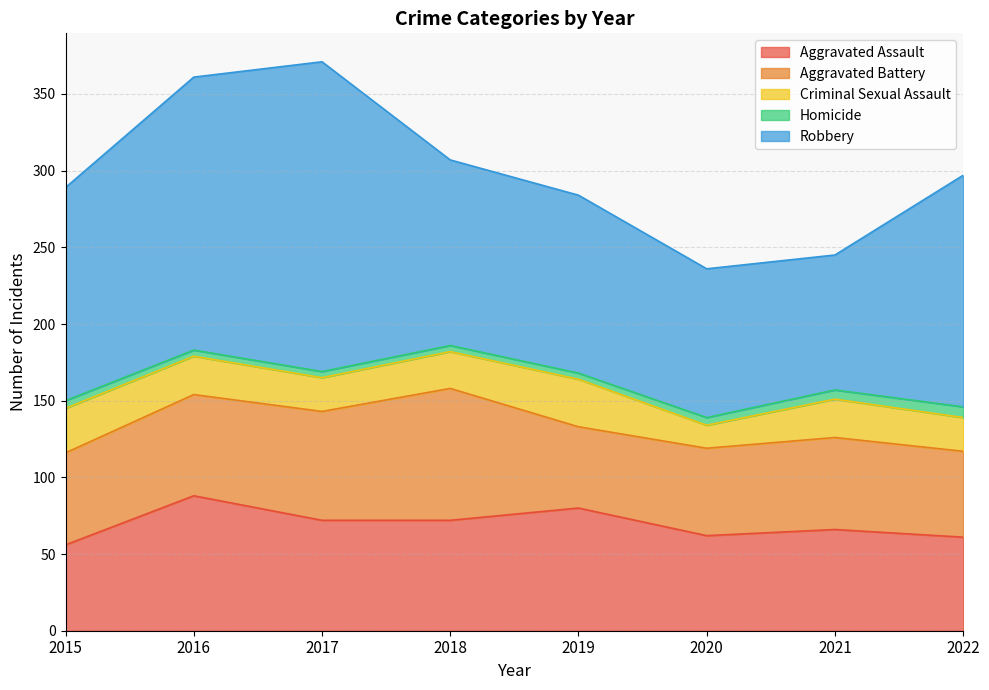

Between 2017 and 2021, which is larger?

2017